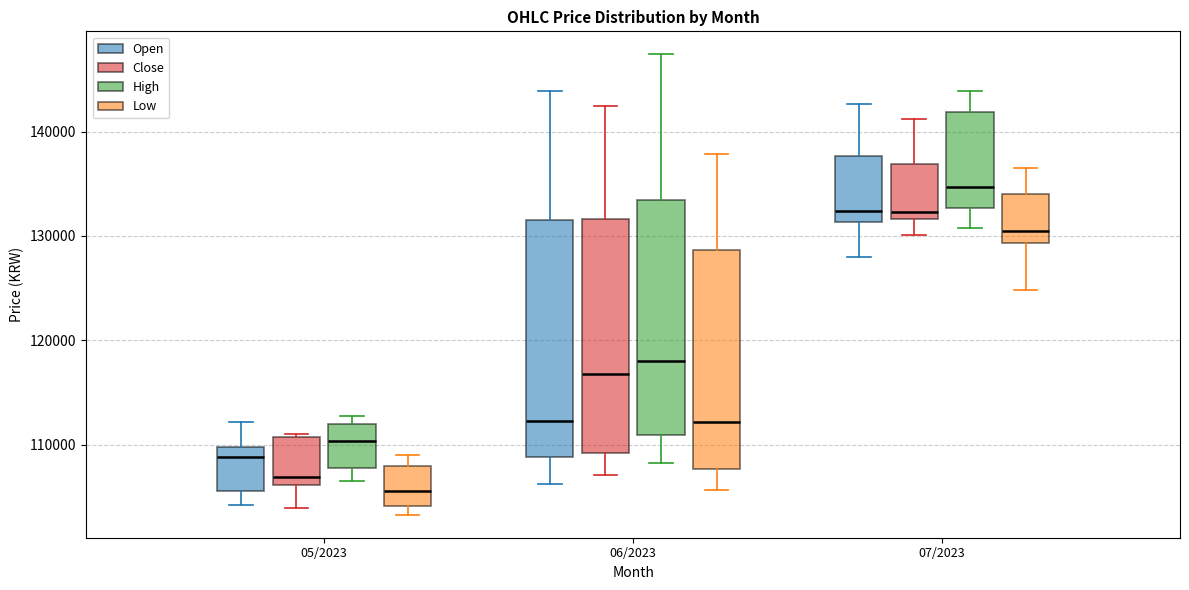

Where is the upper edge of the box for 06/2023 (Close) on the y-axis? The values are not printed on the chart, so give them approximately, as read against the axis.

132000